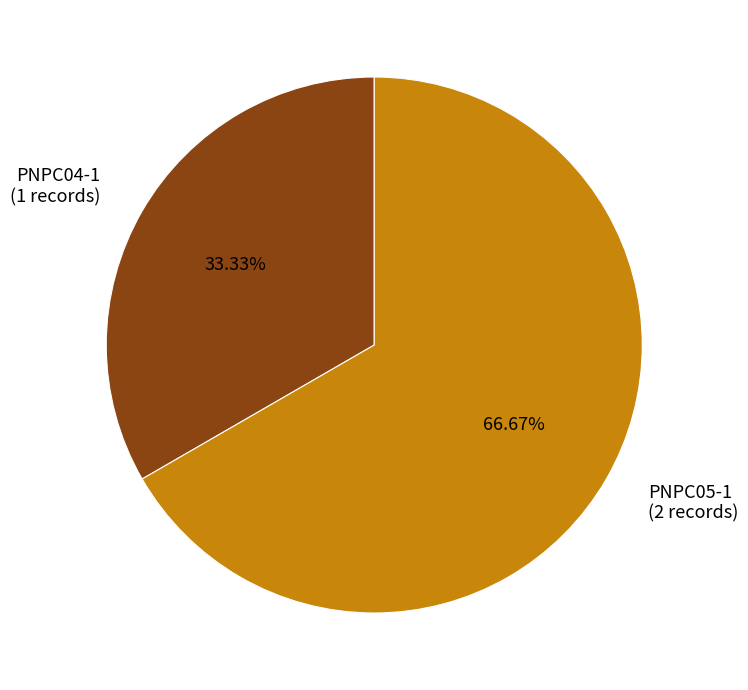

Do PNPC04-1 and PNPC05-1 together represent more than half of the pie?

Yes